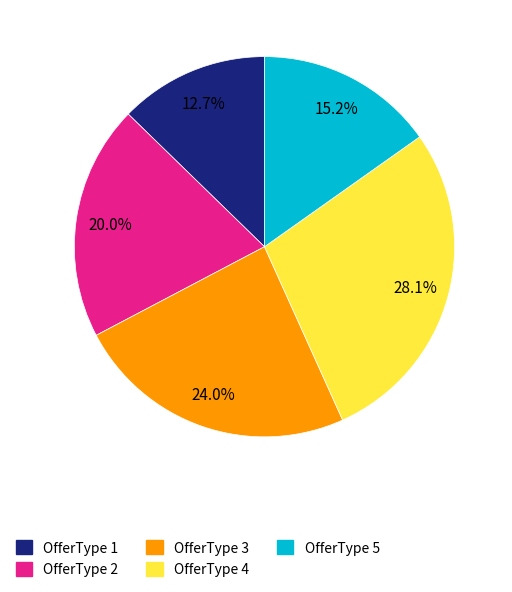

Does any single category account for the majority?

No